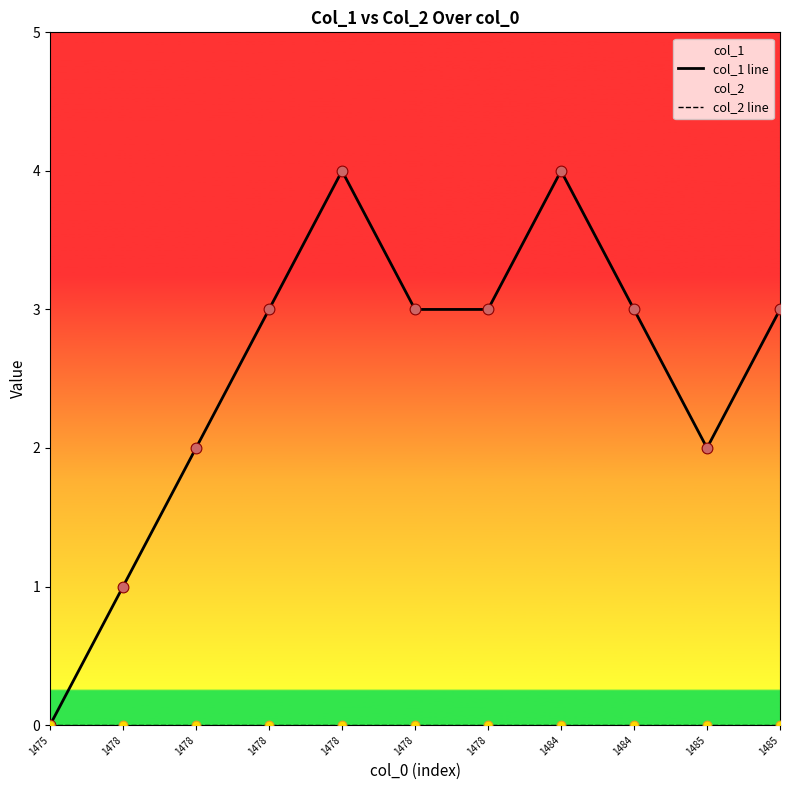

At how many categories does at least one series exceed 1?

9